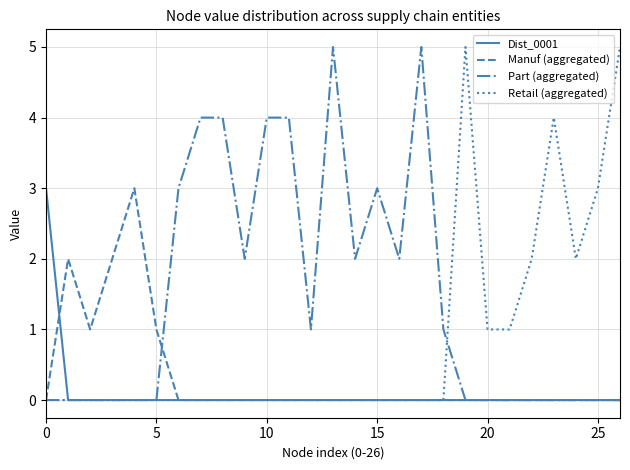

Reading left to right, list all the values displayed in this chart.

Dist_0001: 3	0	0	0	0	0	0	0	0	0	0	0	0	0	0	0	0	0	0	0	0	0	0	0	0	0	0
Manuf (aggregated): 0	2	1	2	3	1	0	0	0	0	0	0	0	0	0	0	0	0	0	0	0	0	0	0	0	0	0
Part (aggregated): 0	0	0	0	0	0	3	4	4	2	4	4	1	5	2	3	2	5	1	0	0	0	0	0	0	0	0
Retail (aggregated): 0	0	0	0	0	0	0	0	0	0	0	0	0	0	0	0	0	0	0	5	1	1	2	4	2	3	5